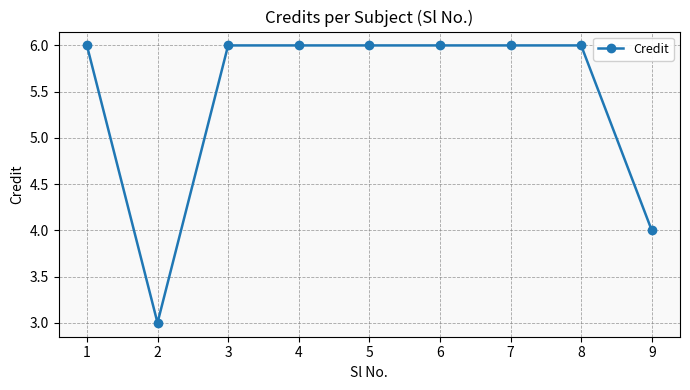

Where is the first local minimum?

2